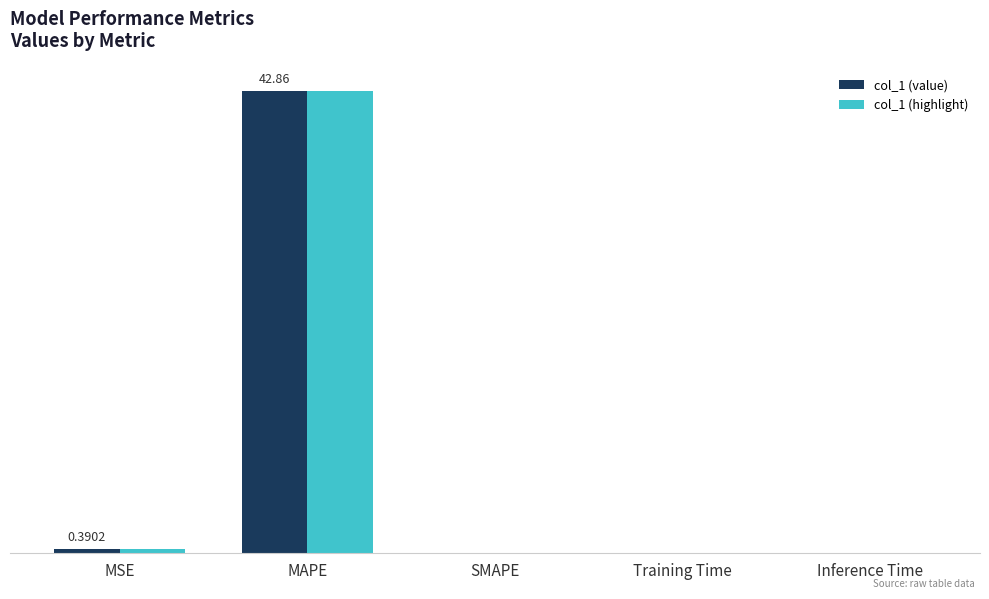

At Training Time, list the series in order from smallest to largest.

col_1 (value), col_1 (highlight)